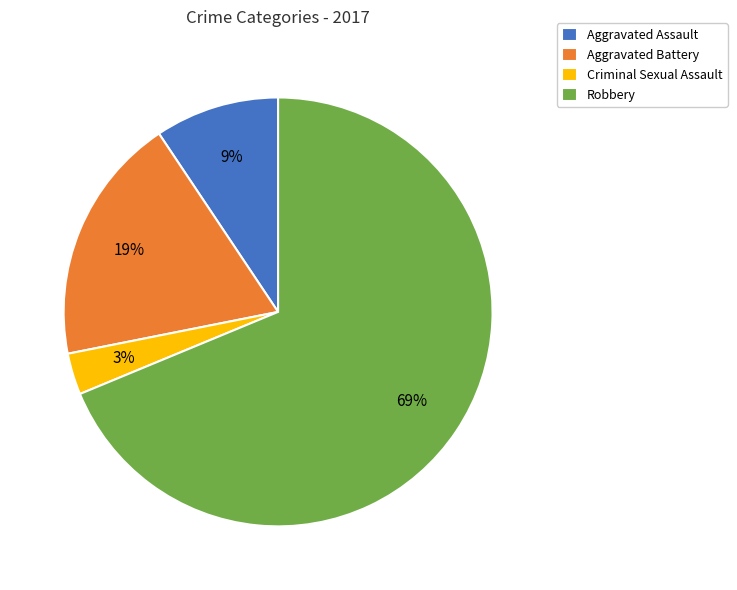

Is the sum of Robbery and Criminal Sexual Assault greater than half?

Yes